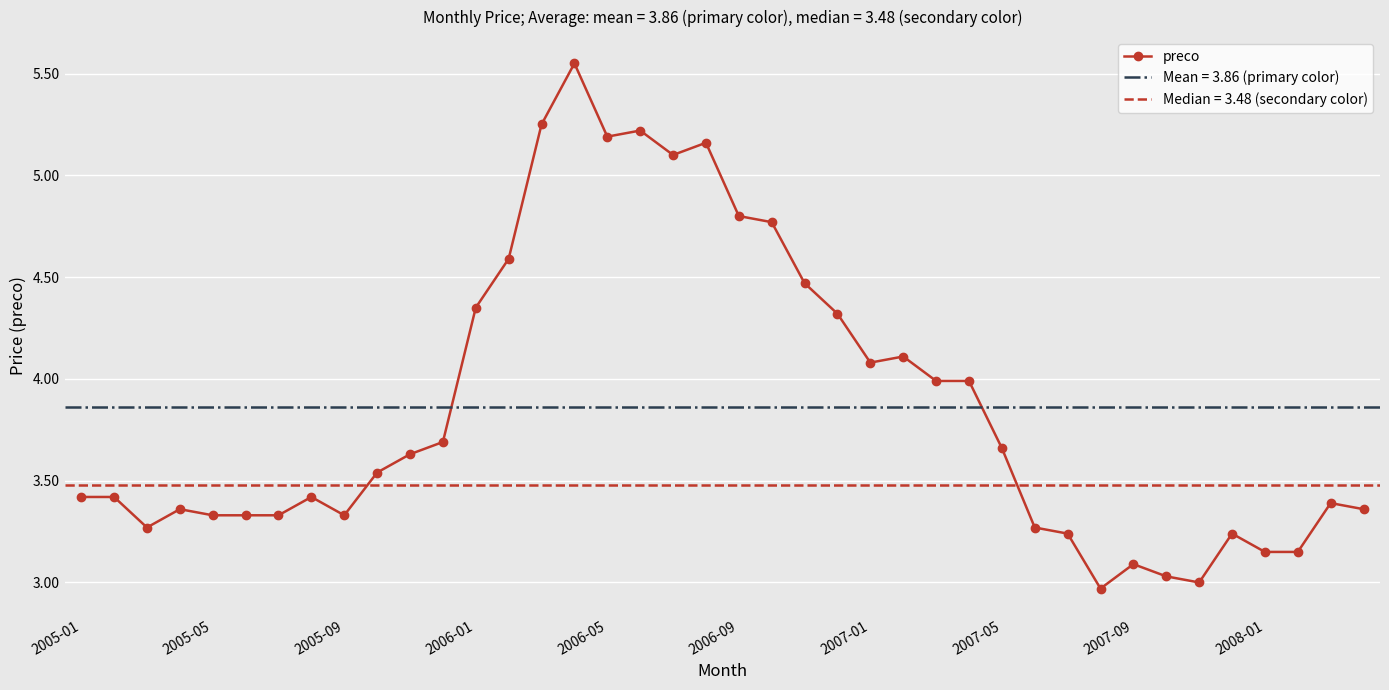

Does the chart display data point markers on the line(s)?

Yes